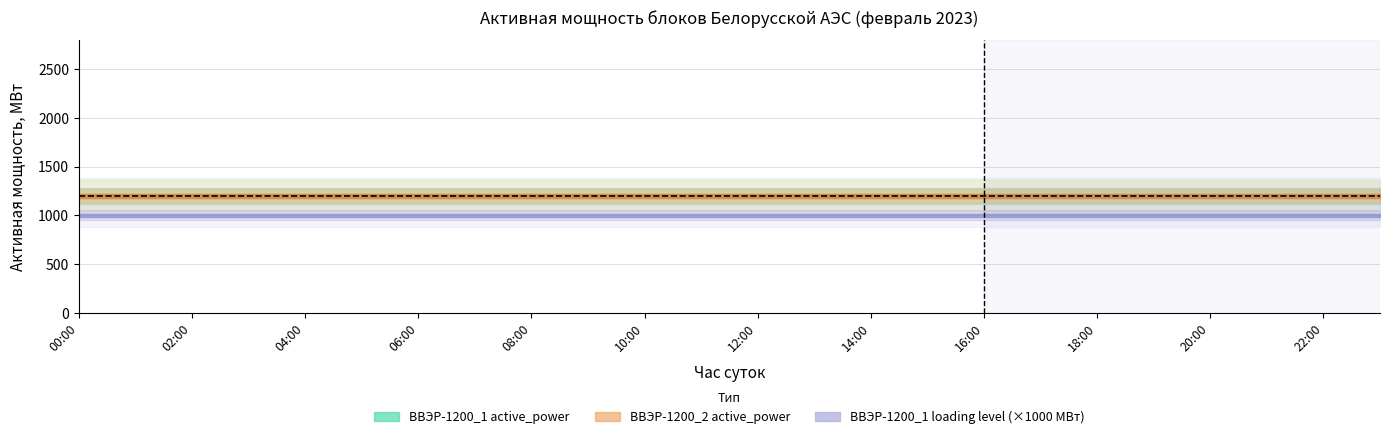

The ВВЭР-1200_2 active_power series shows 1200 at 21:00. True or false?

True